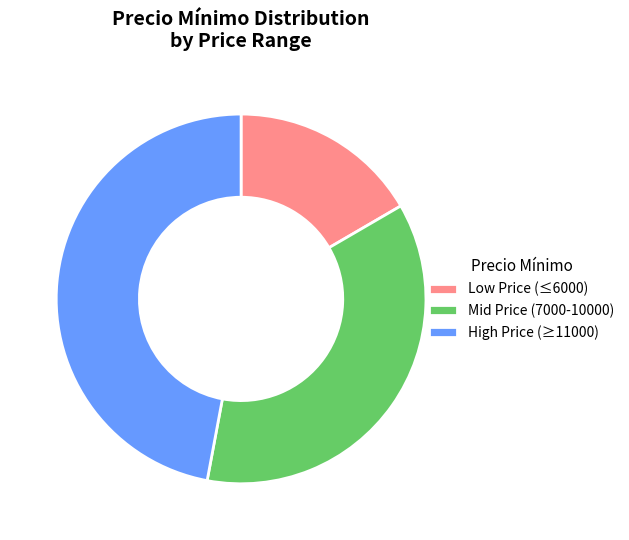

How many segments does this pie chart have?

3